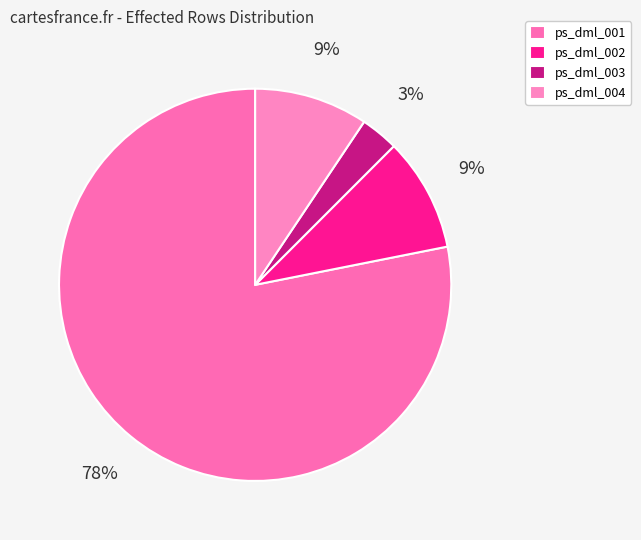

What is the change in value from ps_dml_003 to ps_dml_004?

+2